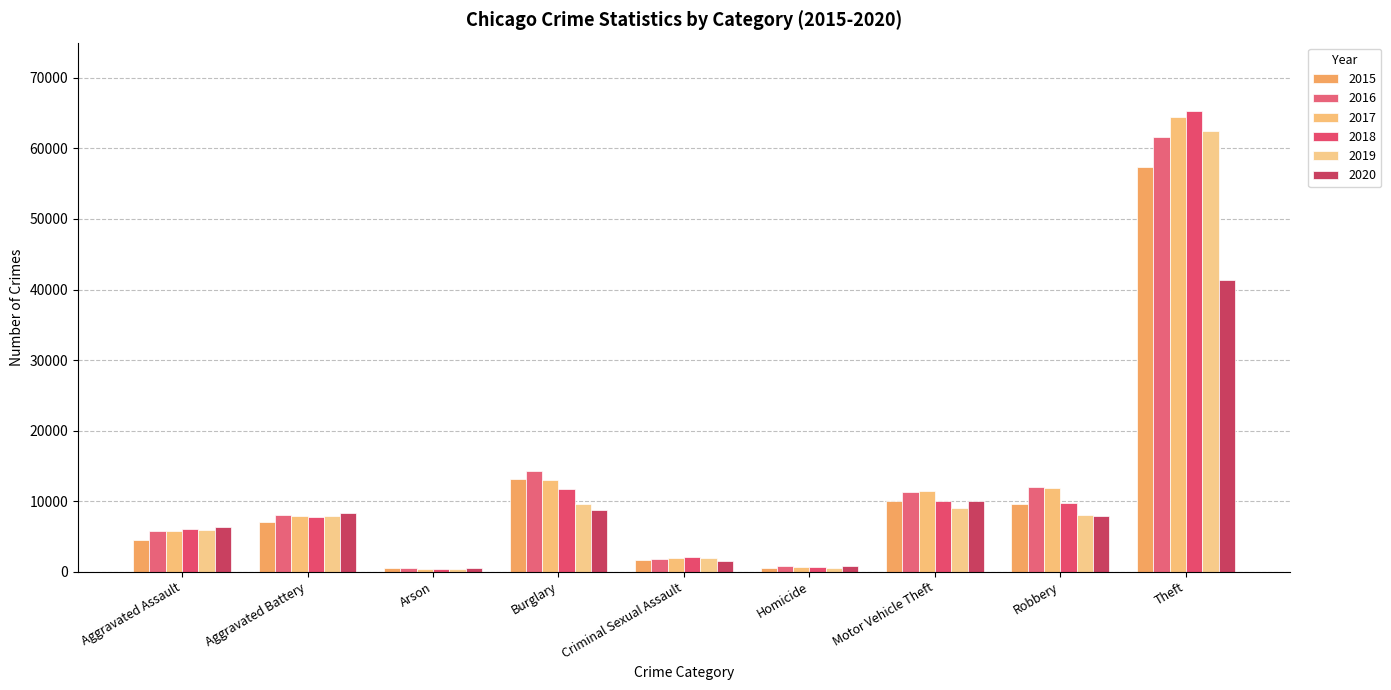

What is the sum of all 2015 values?

104371